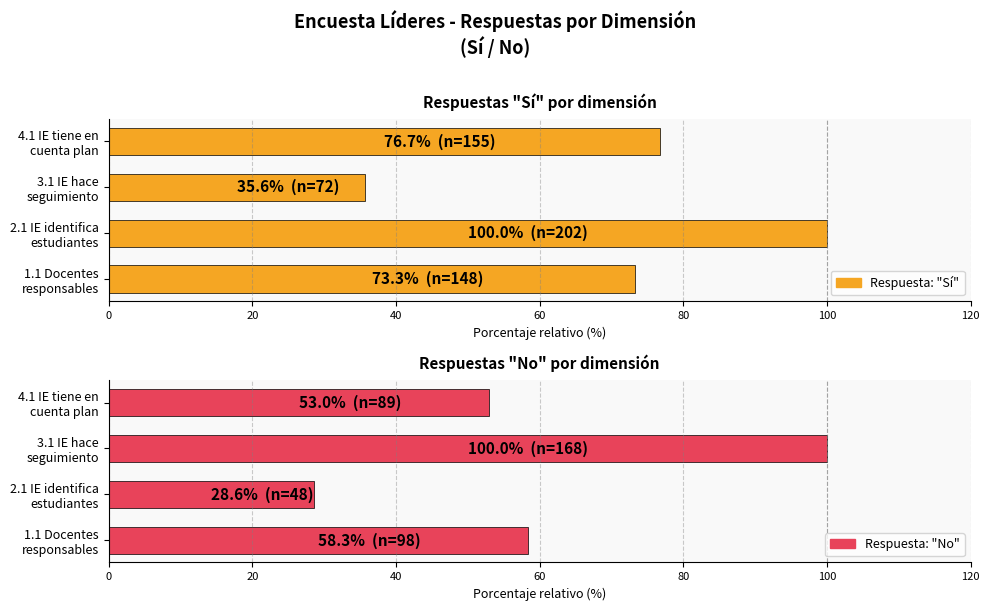

What is the difference between the highest and lowest values at 2.1 IE identifica estudiantes?

71.4